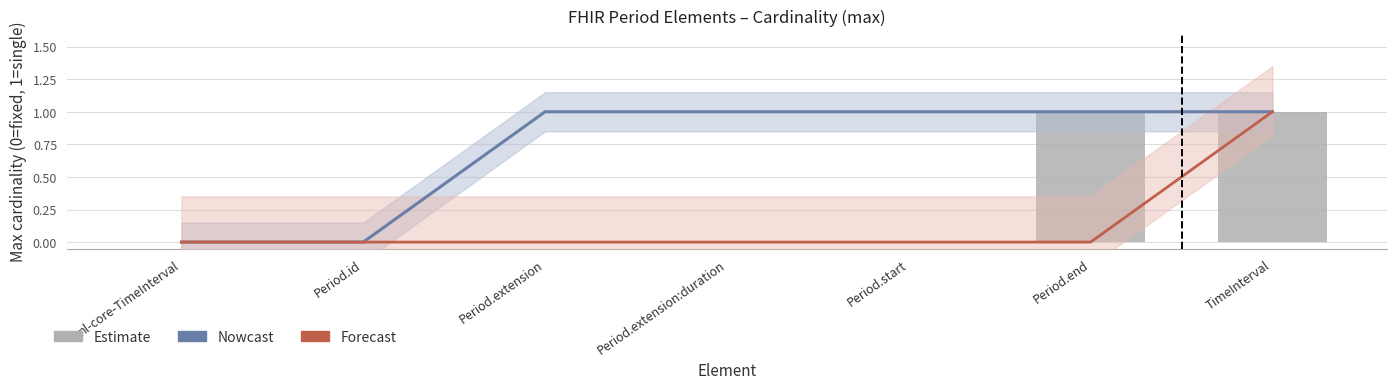

What is the label of the 5th bar from the left?

Period.start